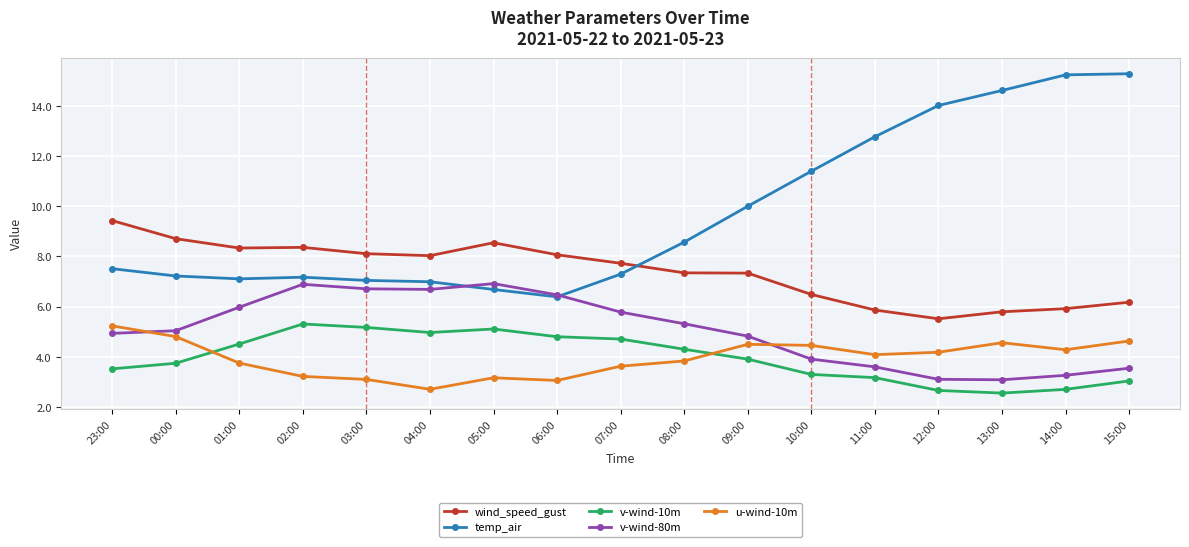

Count the number of data series in this chart.

5